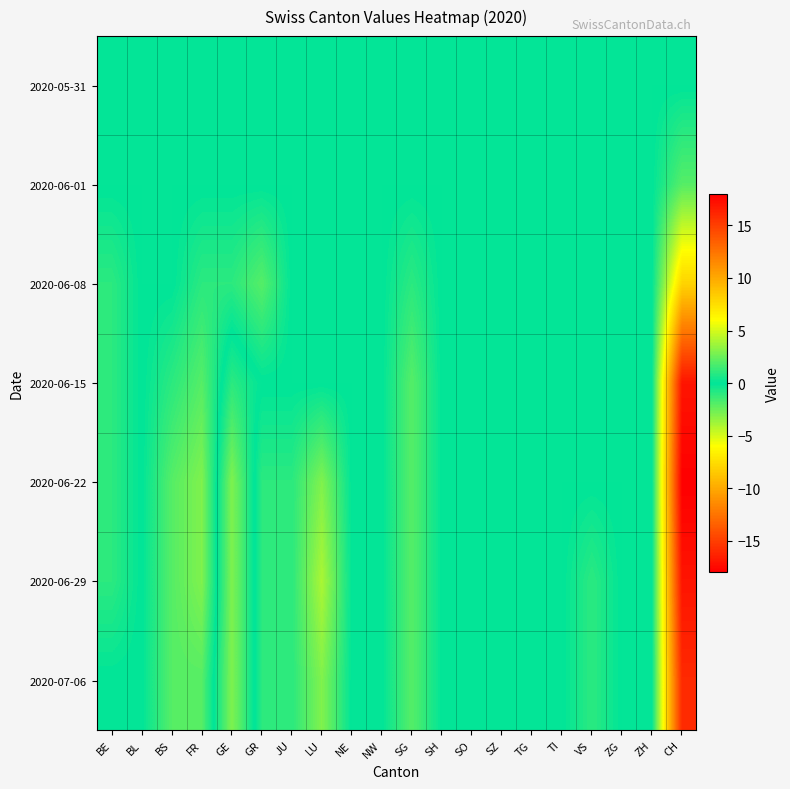

How many series are shown in this chart?

7